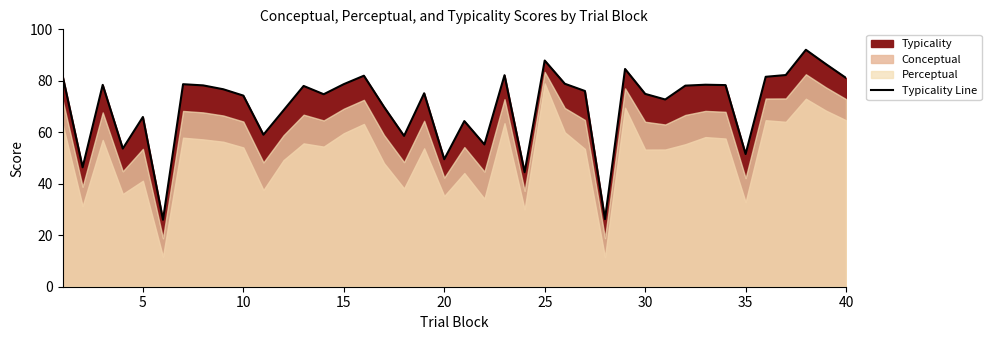

The Typicality Line series shows 107.0 at 30. True or false?

False